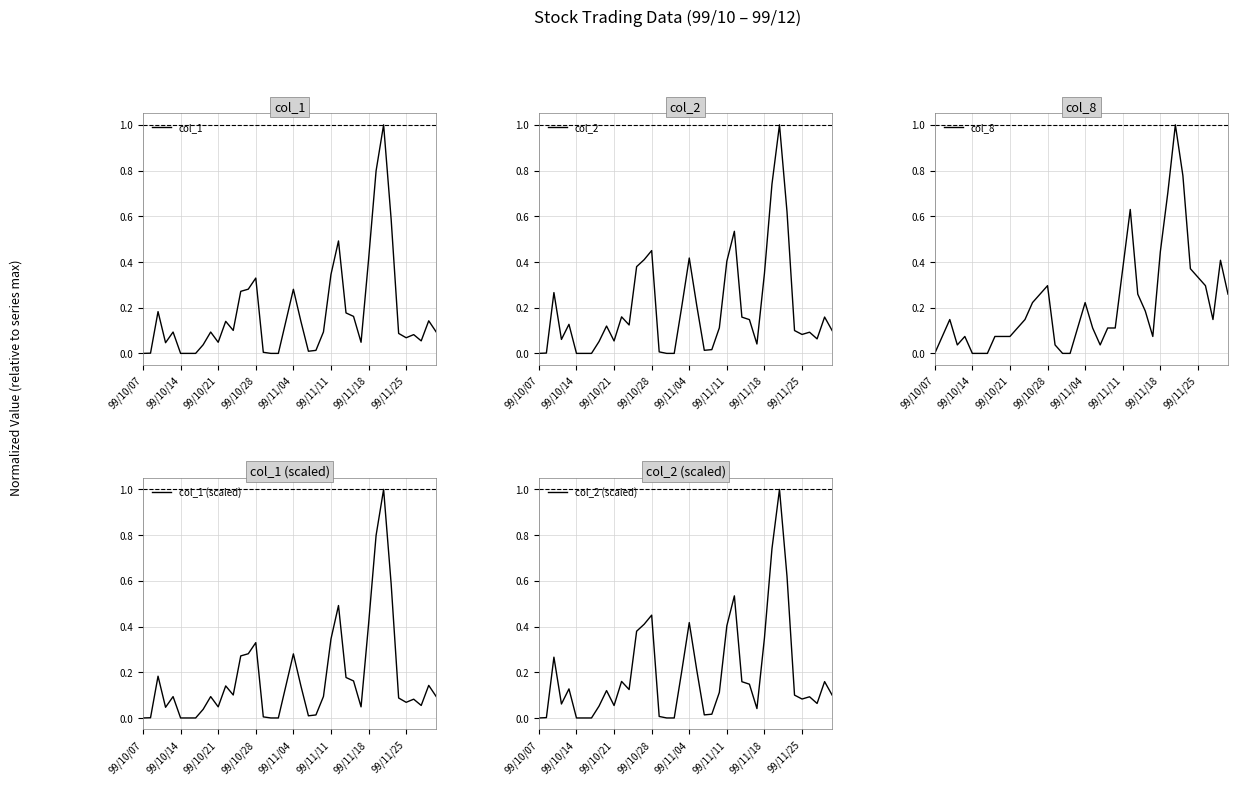

At 34, list the series in order from smallest to largest.

col_1, col_1 (scaled), col_2, col_2 (scaled), col_8